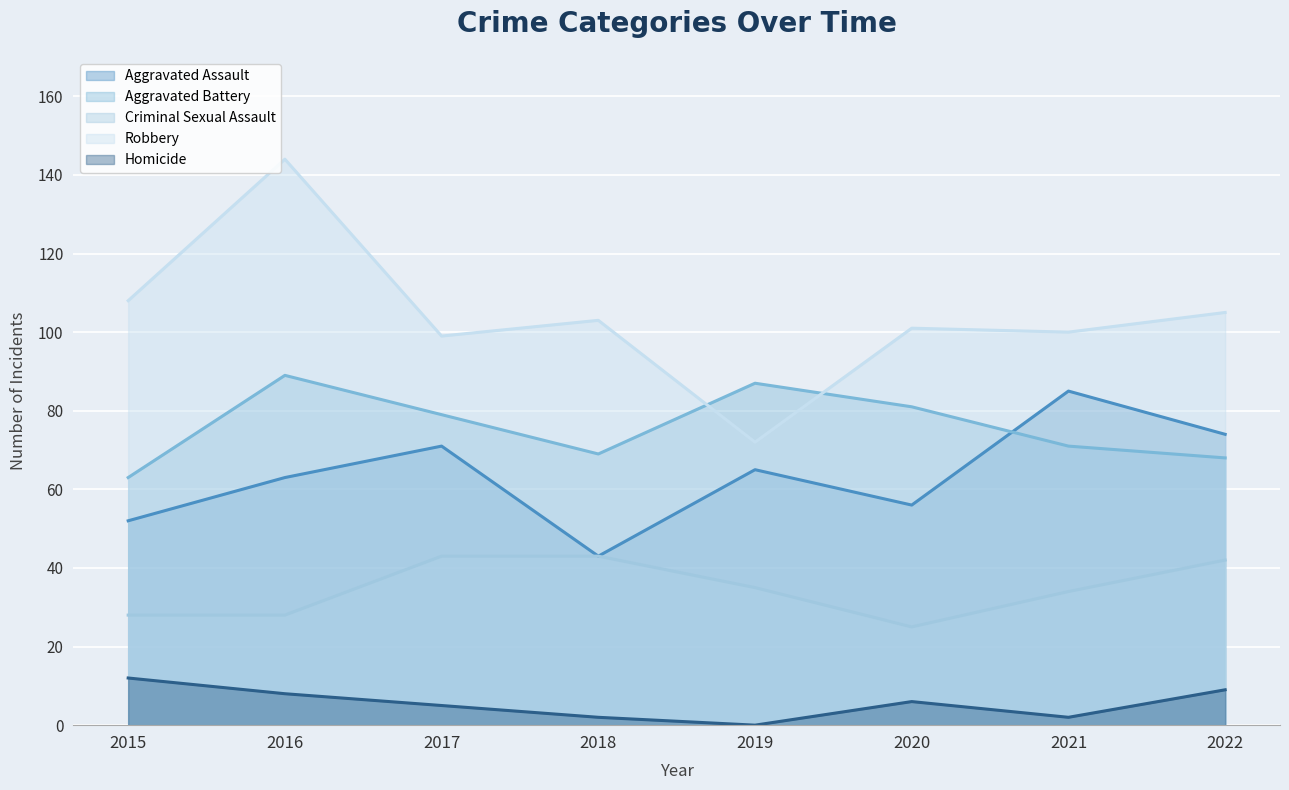

Rank the series by their maximum value, from lowest to highest.

Homicide, Criminal Sexual Assault, Aggravated Assault, Aggravated Battery, Robbery